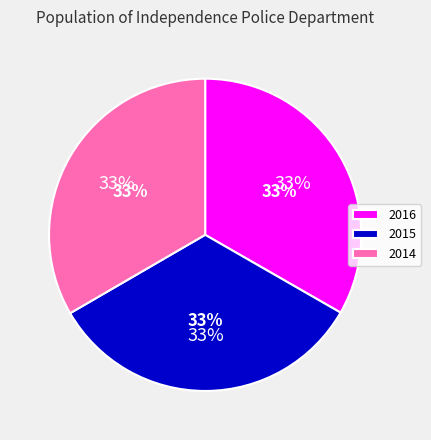

How many slices are in this pie chart?

3